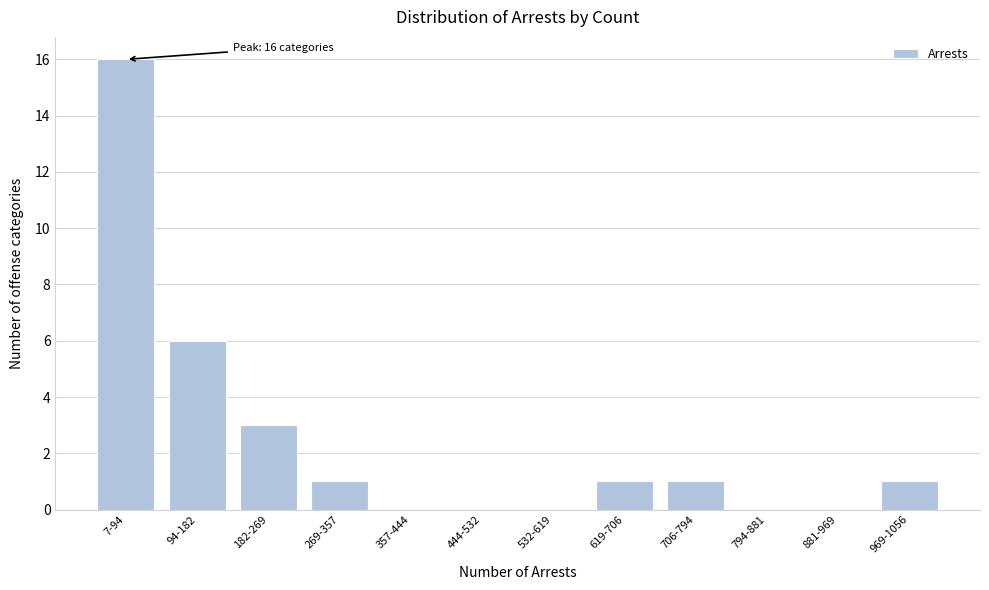

Reading left to right, transcribe all the data shown in this chart.

7-94=16	94-182=6	182-269=3	269-357=1	357-444=0	444-532=0	532-619=0	619-706=1	706-794=1	794-881=0	881-969=0	969-1056=1